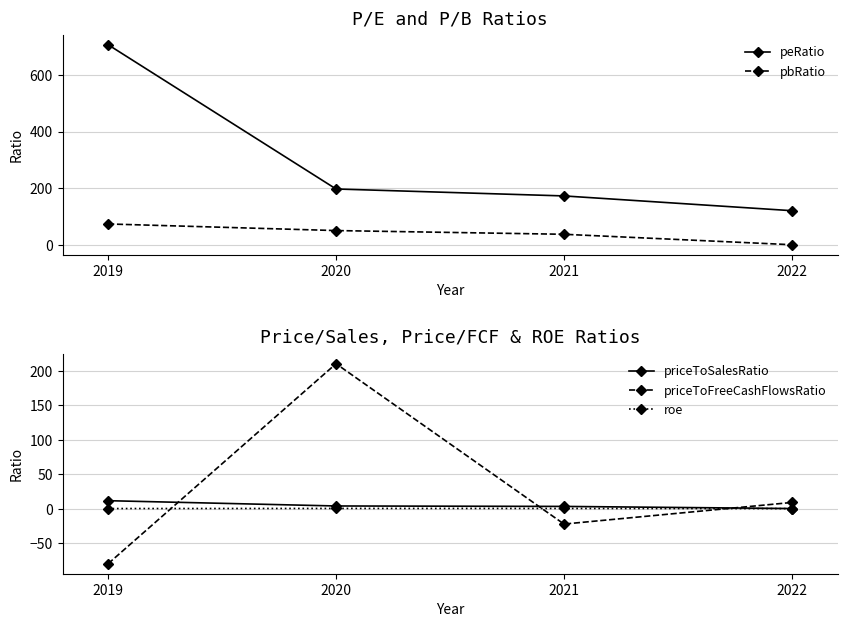

At which category is the sum across all series the highest?

2019